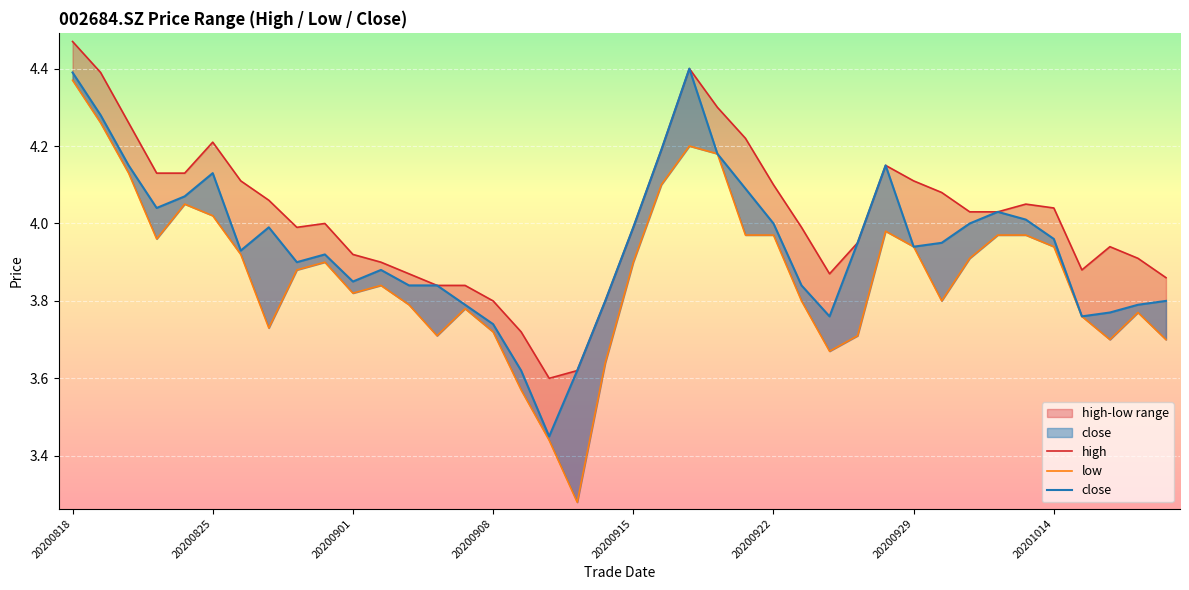

True or false: low and high cross at least once.

False